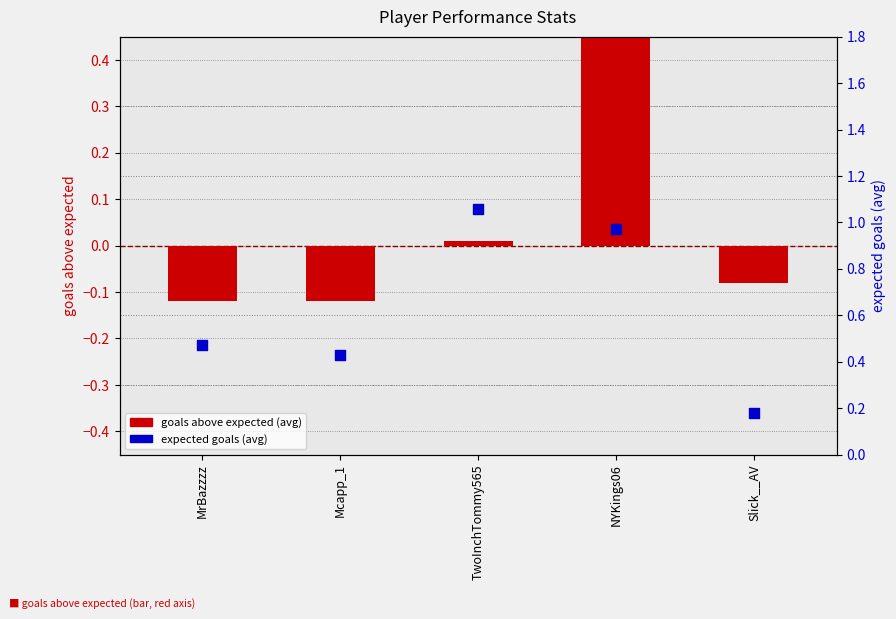

At which category is the sum across all series the highest?

NYKings06